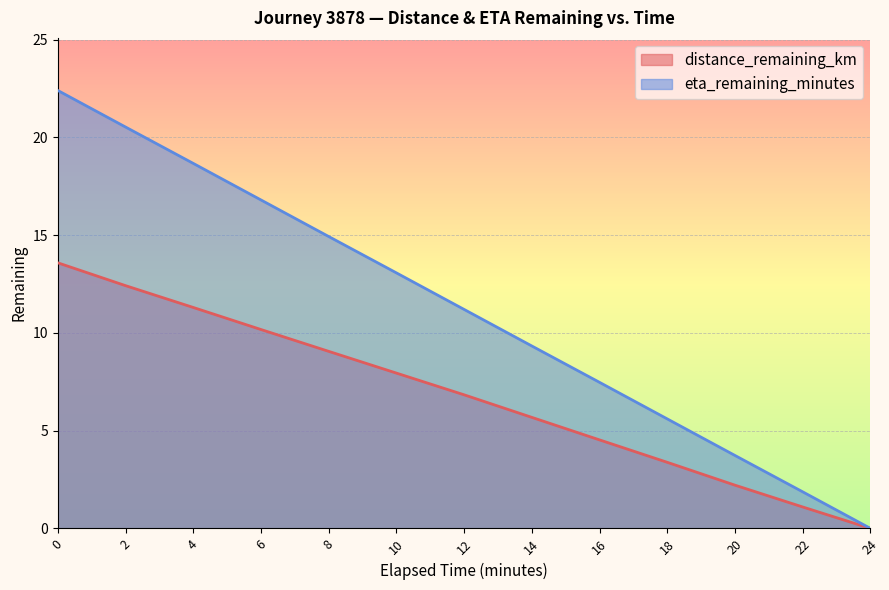

What is the total value across all series at 22?

3.0